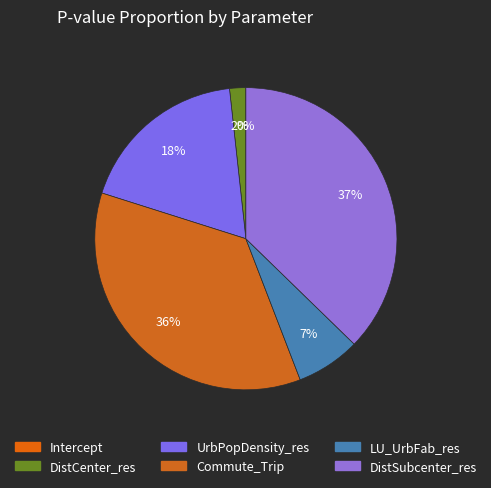

Which slice is the largest?

DistSubcenter_res